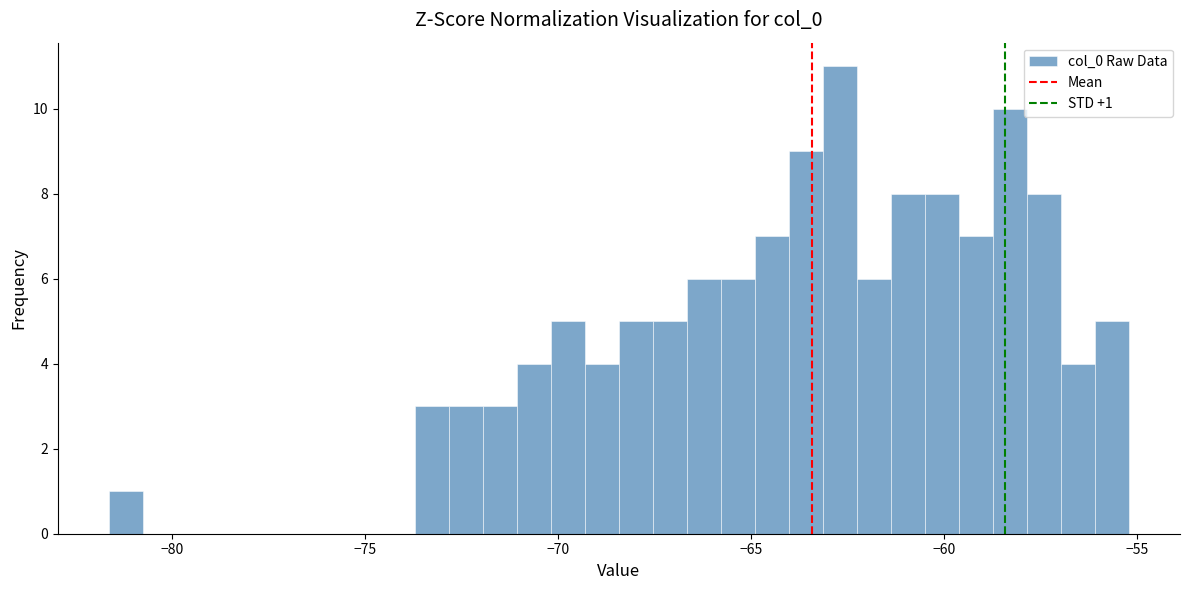

Around what value on the x-axis is the tallest bar? Give the approximate position of its centre, as read against the axis.

-62.5